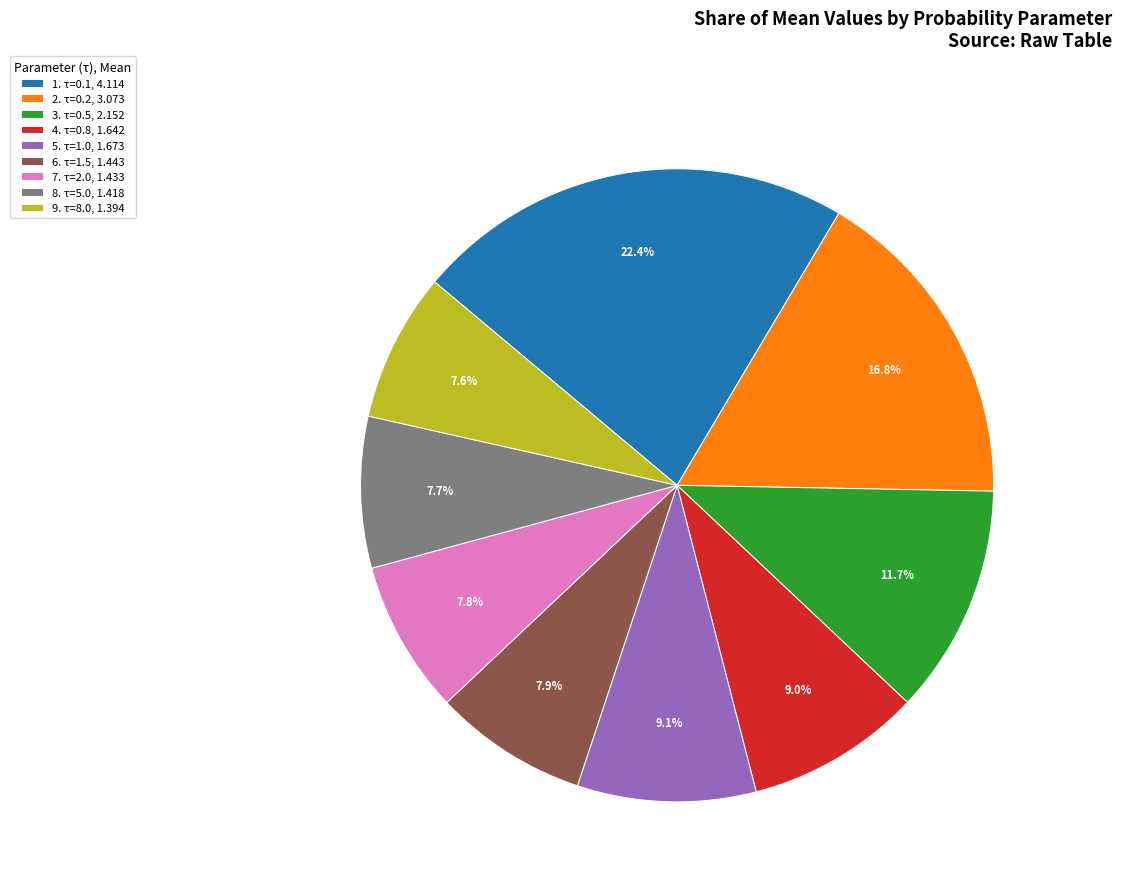

How many slices are in this pie chart?

9